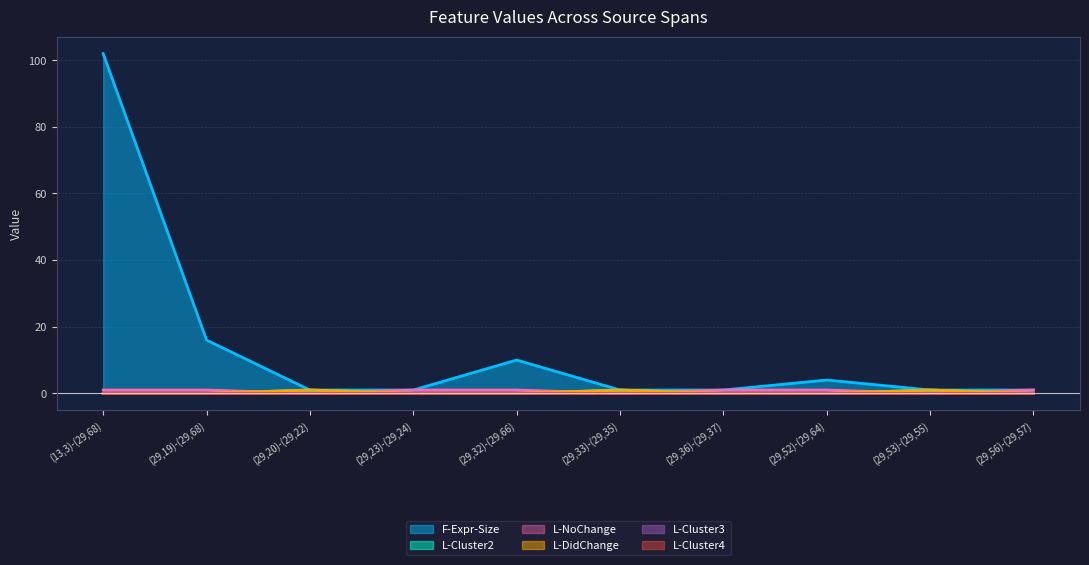

What position from the right is (29,33)-(29,35)?

5